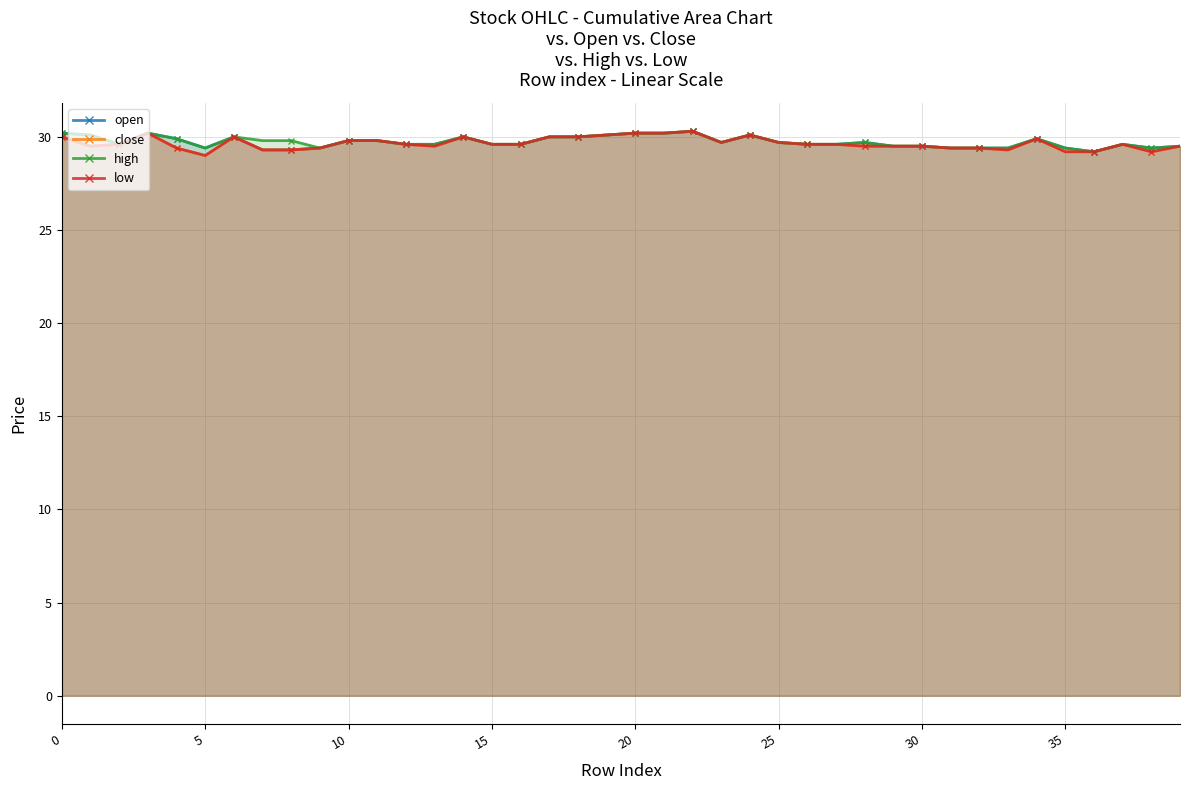

List the series in order of their peak value, lowest first.

open, close, high, low